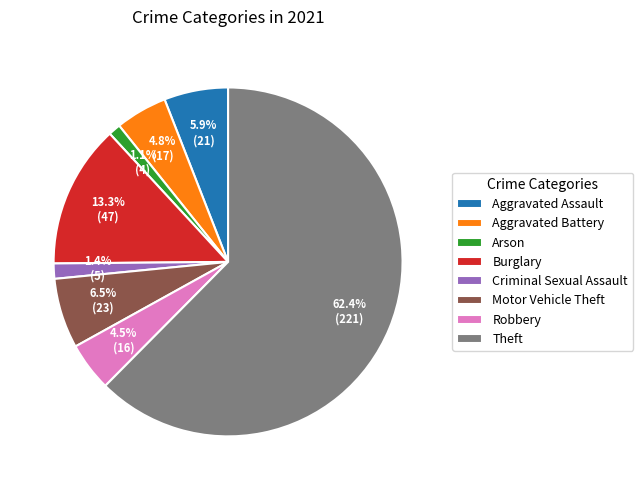

What is the largest slice in the pie chart?

Theft